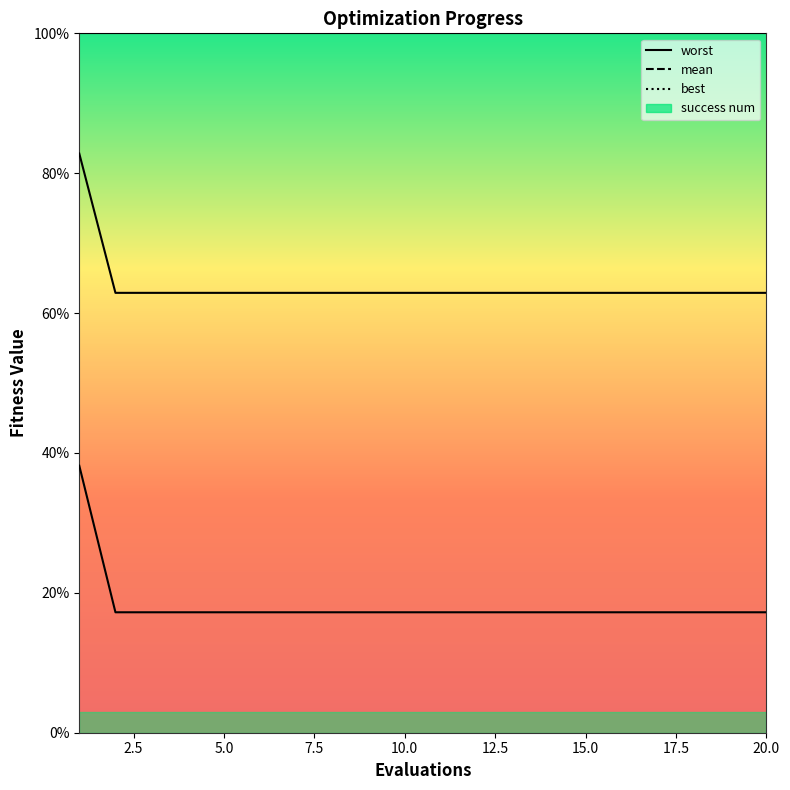

At which category does the chart reach its minimum across all series?

2